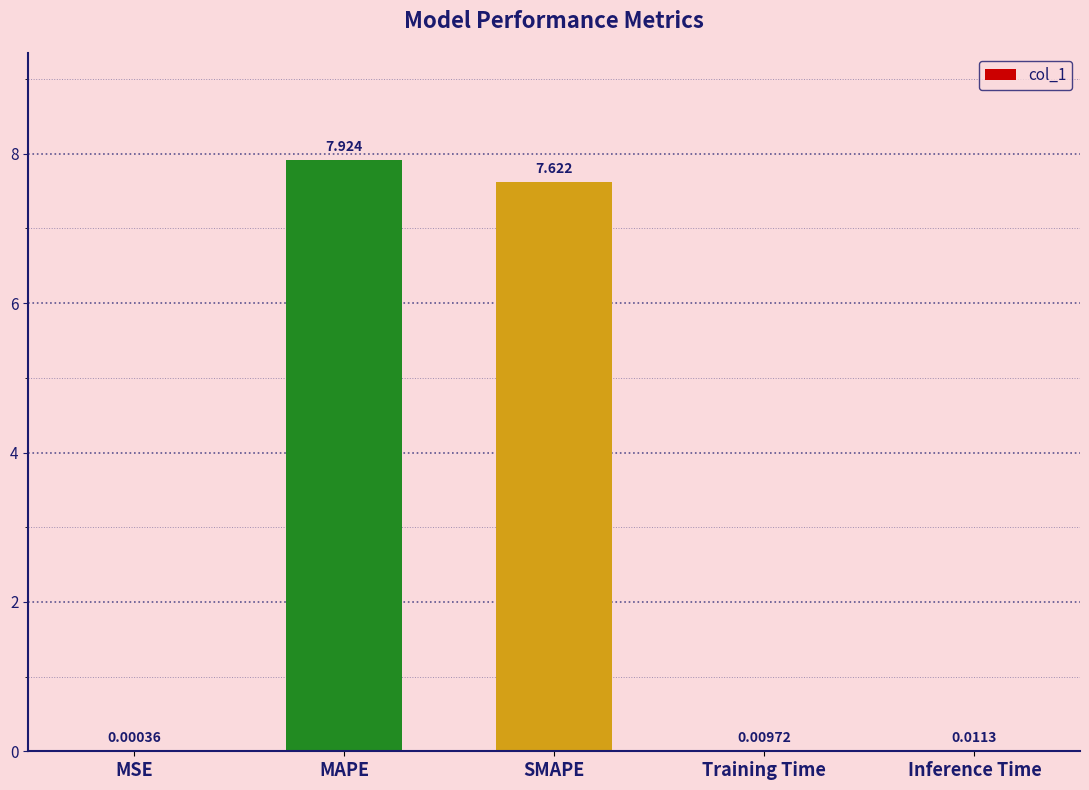

Between MAPE and MSE, which is larger?

MAPE